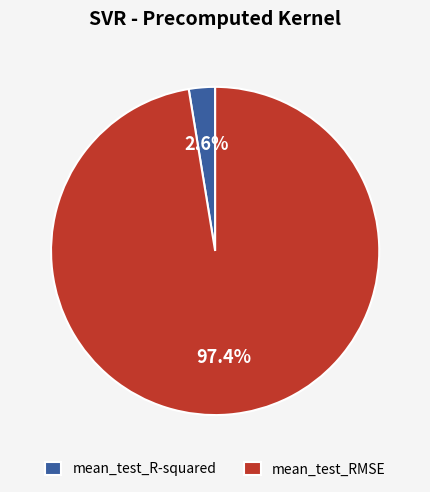

Which category has the biggest portion of the pie?

mean_test_RMSE